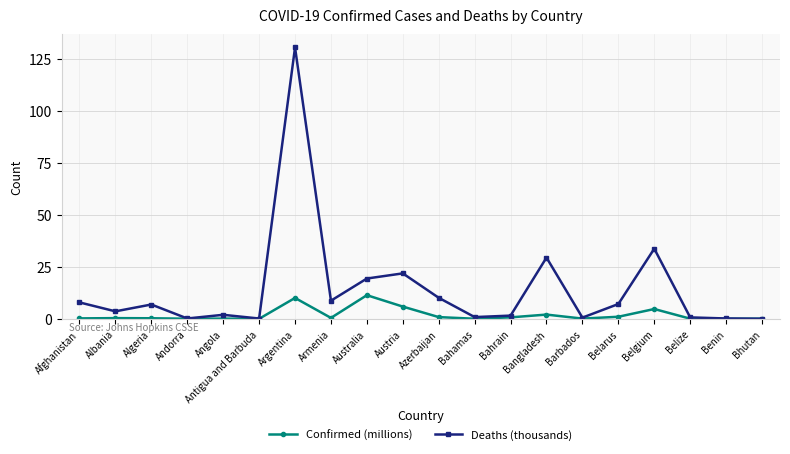

Which series ends up on top after the final intersection of Deaths (thousands) and Confirmed (millions)?

Confirmed (millions)